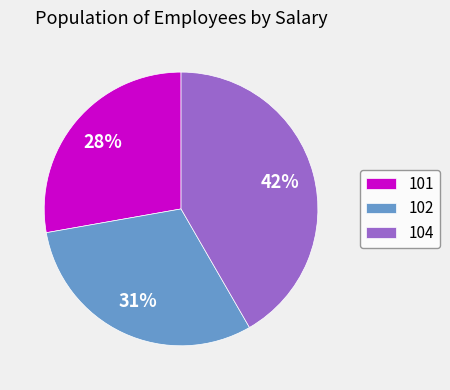

Rank the categories by value from lowest to highest.

101, 102, 104